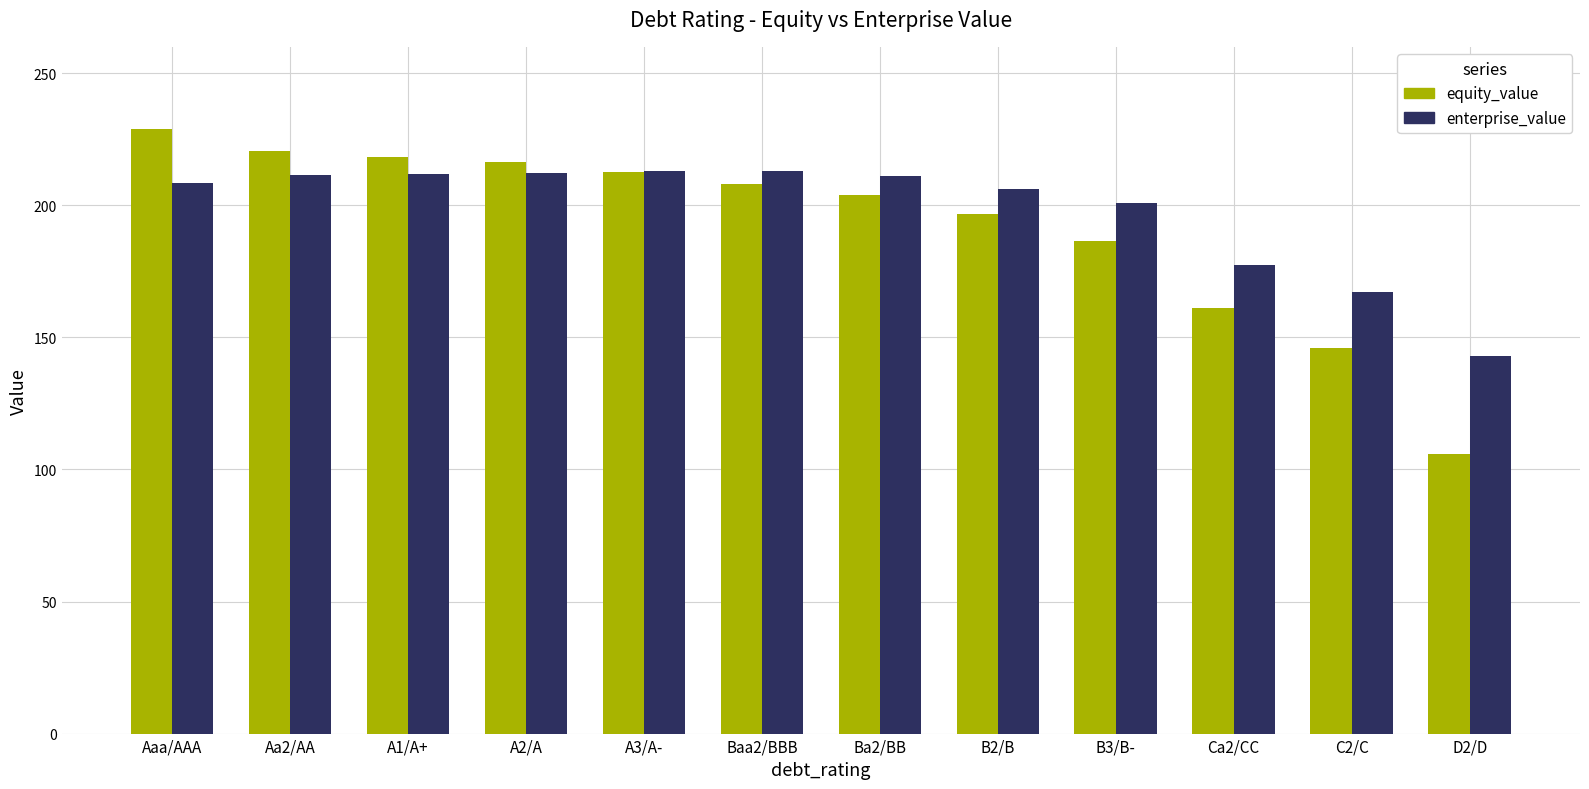

What is the lowest value of the enterprise_value series?

143.0